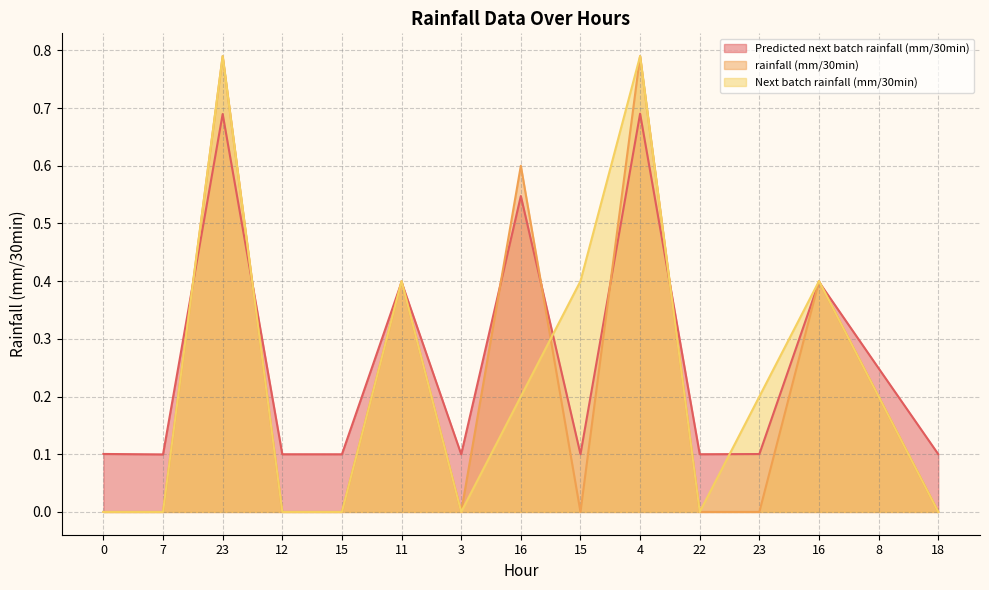

How many values in the rainfall (mm/30min) series exceed 0?

6